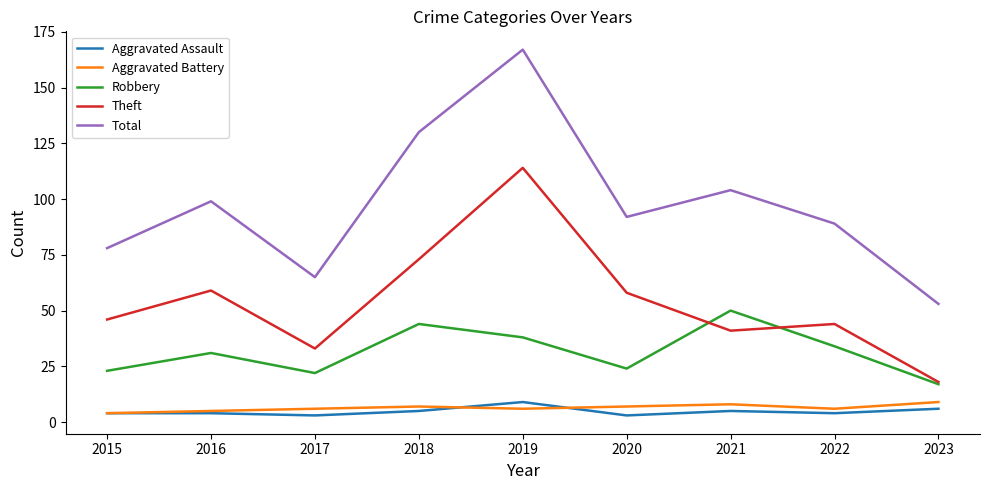

What is the highest value of the Theft series?

114